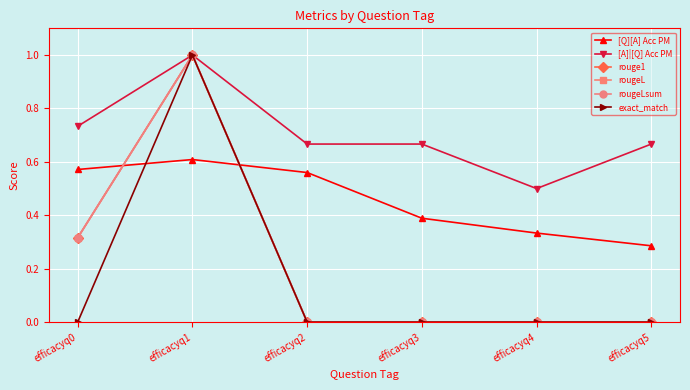

Count the exact_match values in the range 0 to 1.

6